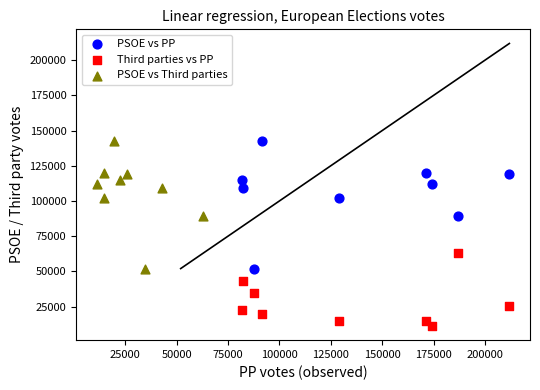

Which series reaches the minimum Y coordinate?

Third parties vs PP